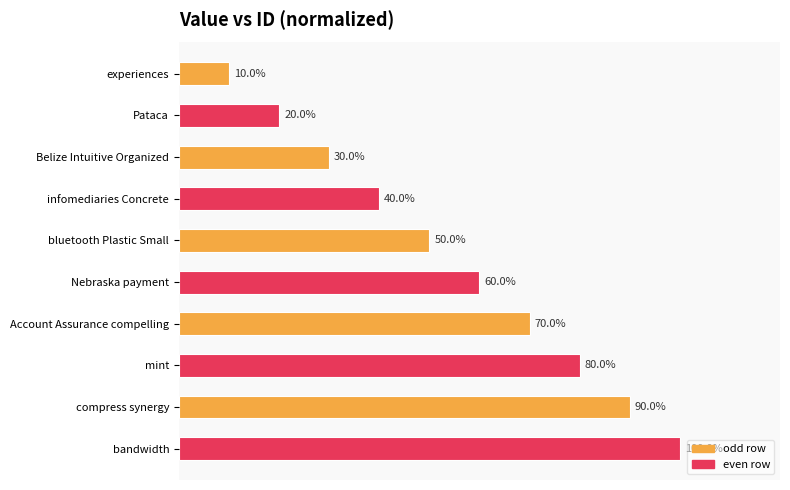

Between Pataca and infomediaries Concrete, which is larger?

infomediaries Concrete